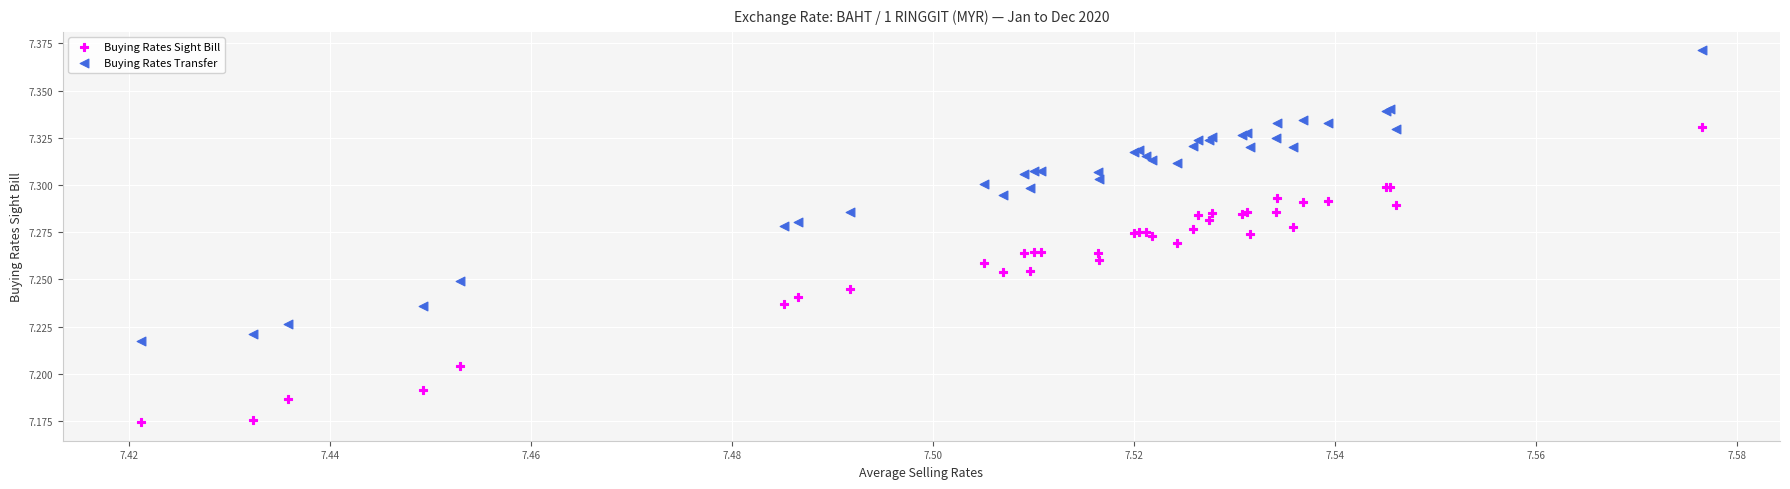

Which series has the widest spread of Y values?

Buying Rates Sight Bill